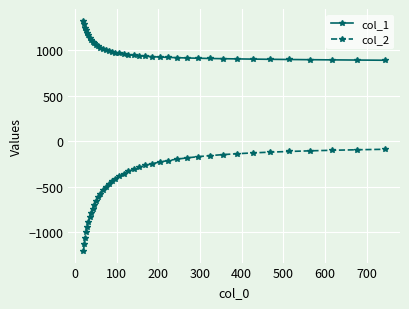

What is the minimum value shown in the chart?

-1207.6